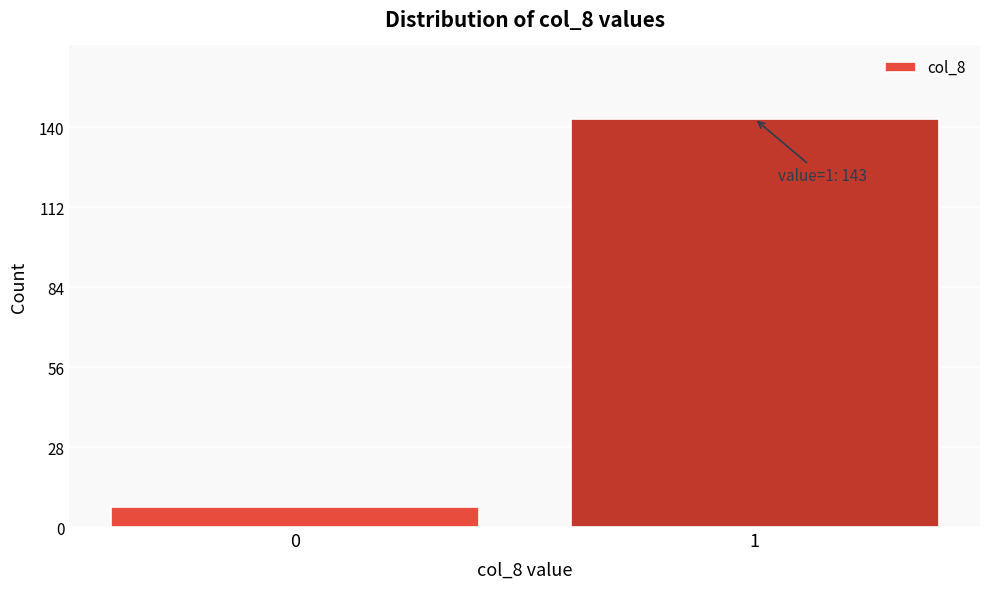

Reading left to right, extract all data points from this chart.

7	143